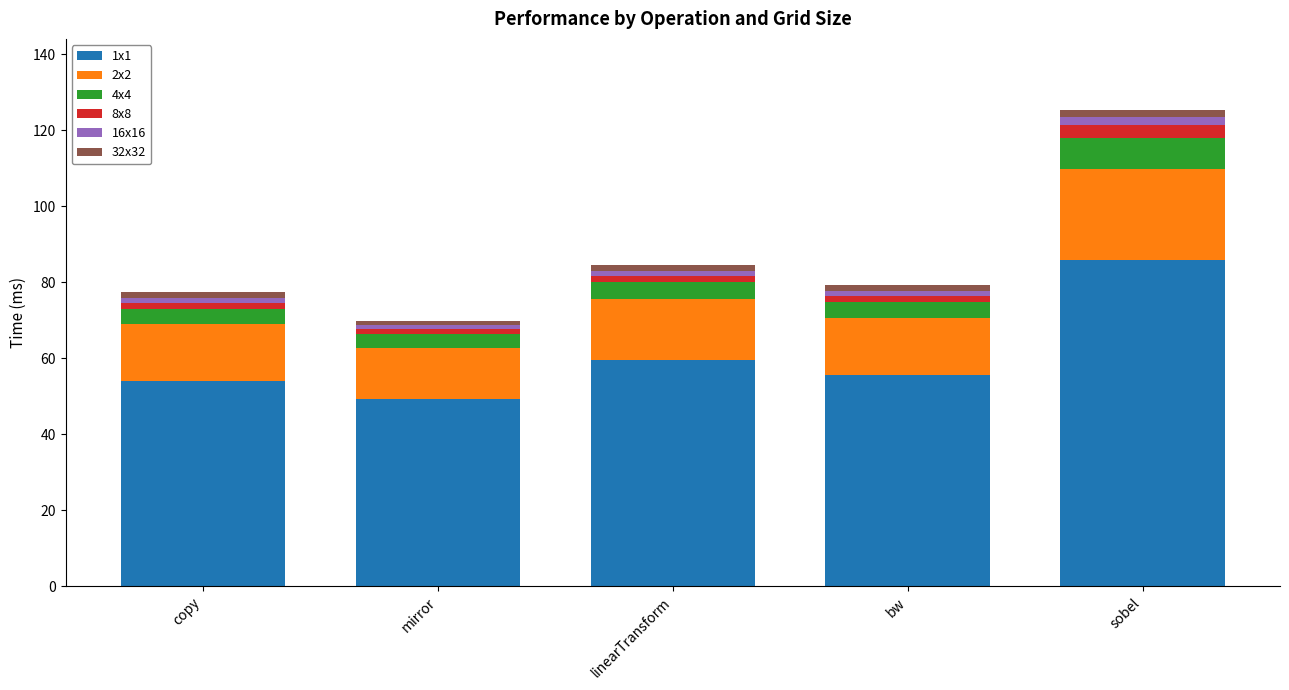

Is it true that 1x1 equals 59.6 at linearTransform?

True